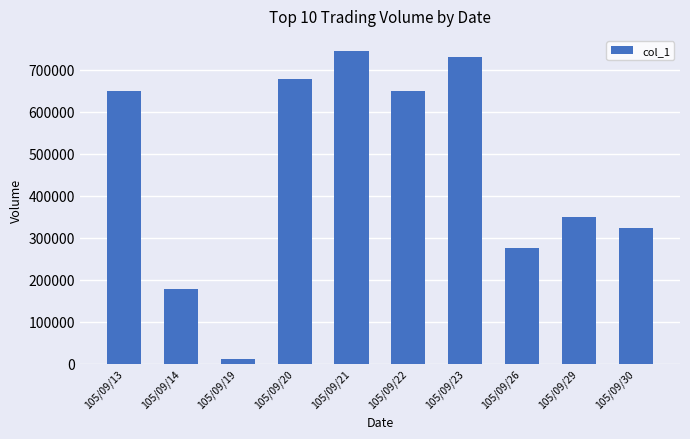

What is the difference between the second highest and second lowest values?

552000